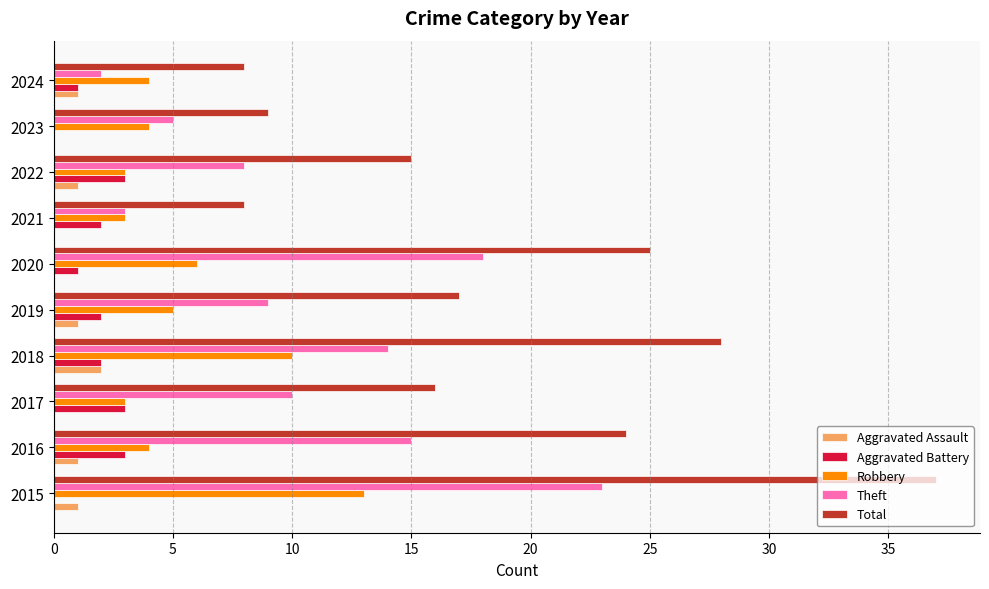

Which label corresponds to the largest value in the chart?

2015